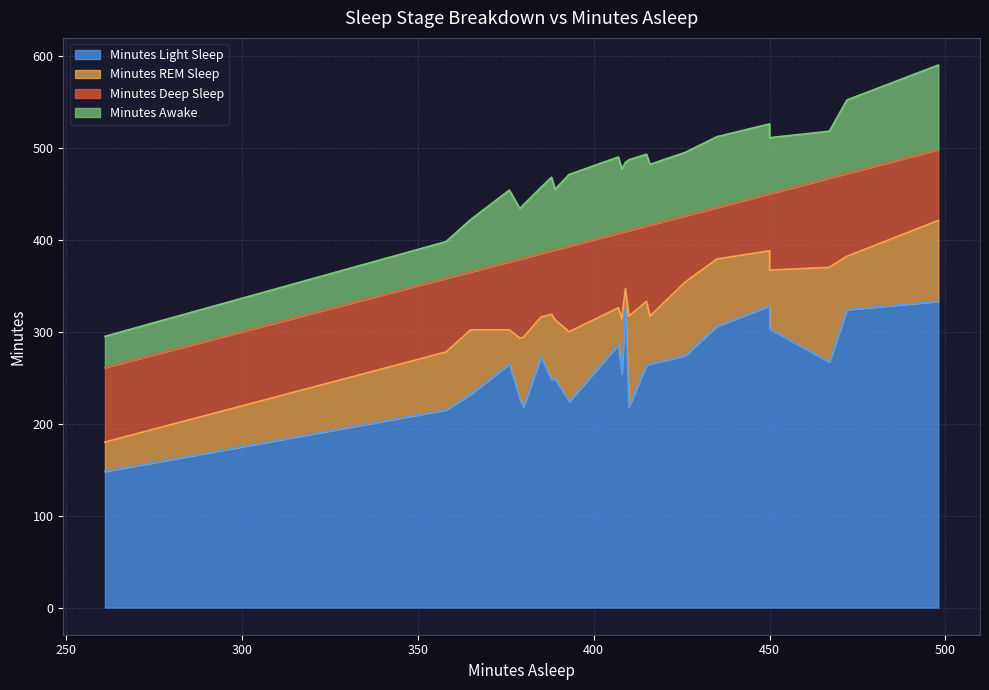

At how many categories does at least one series exceed 246?

16